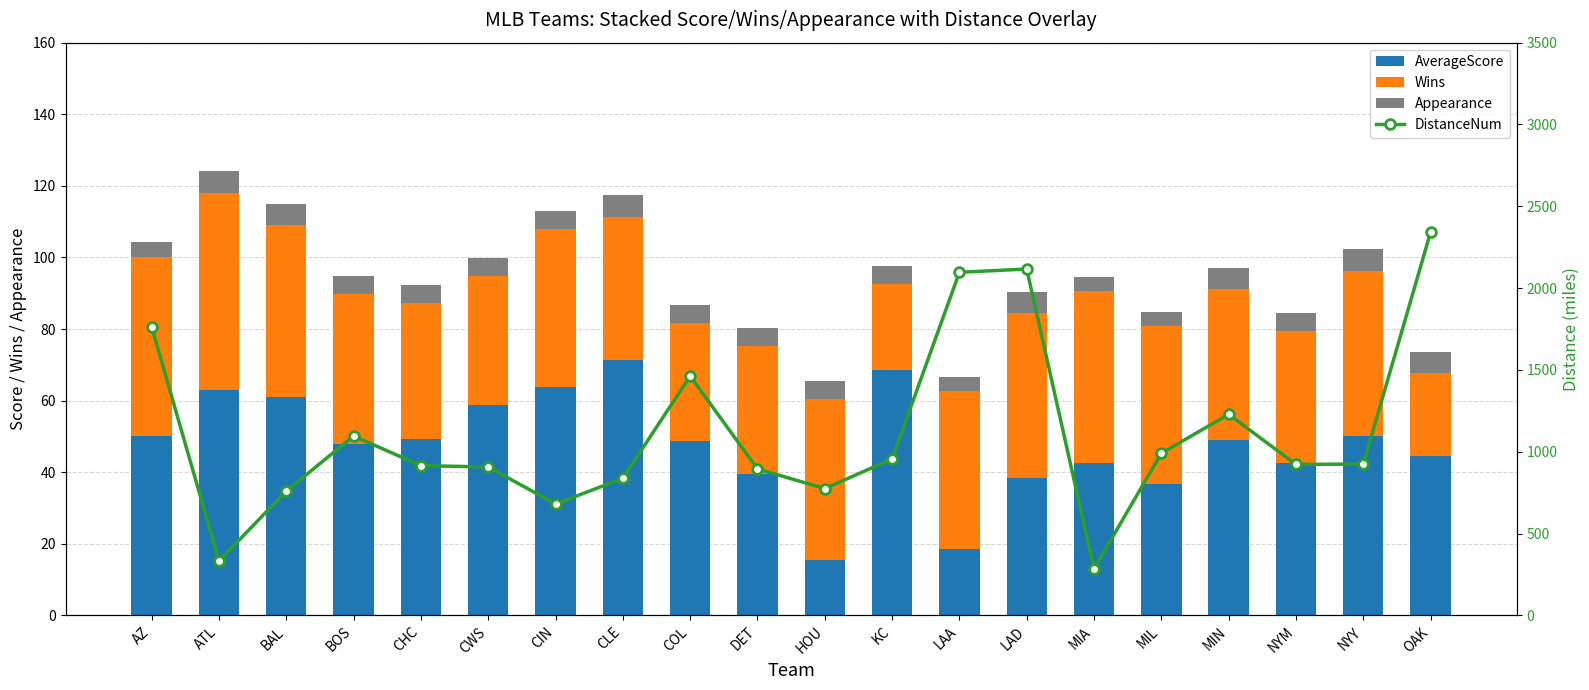

What is the label of the 3rd bar from the right?

NYM